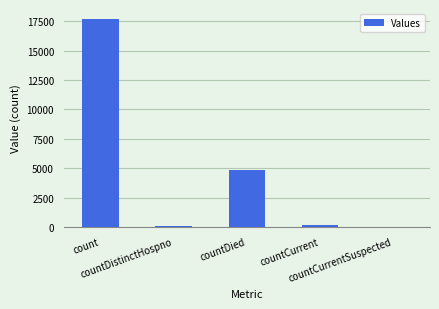

How many categories are shown in the chart?

5